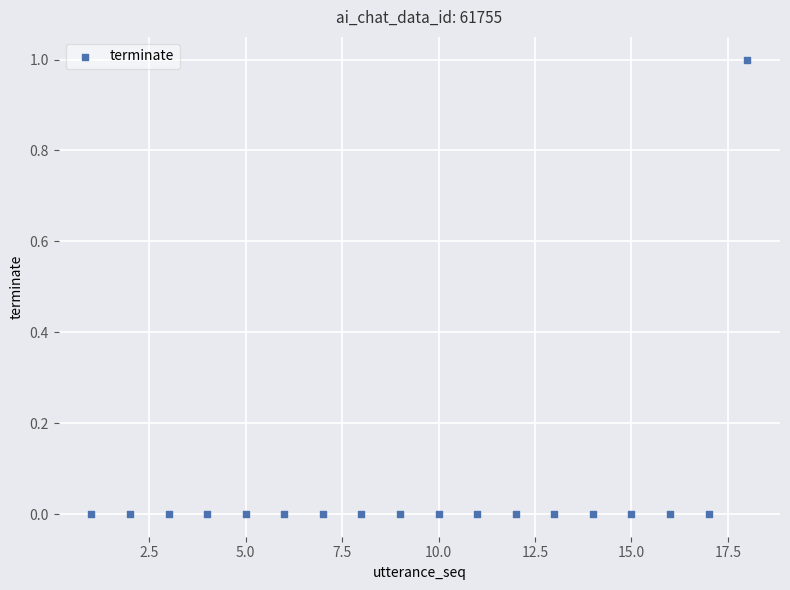

What is the range of X values (max minus min)?

17